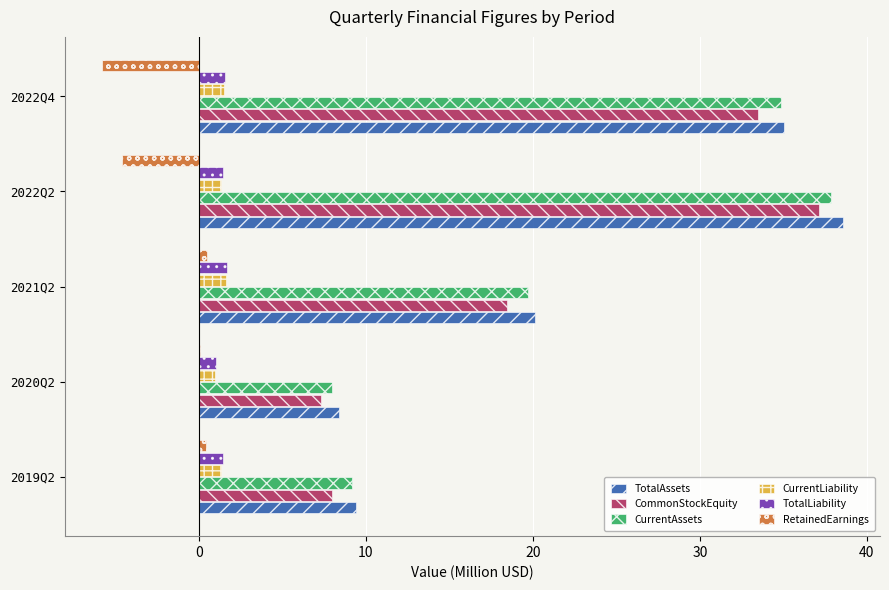

What is the highest value of the CommonStockEquity series?

37.1